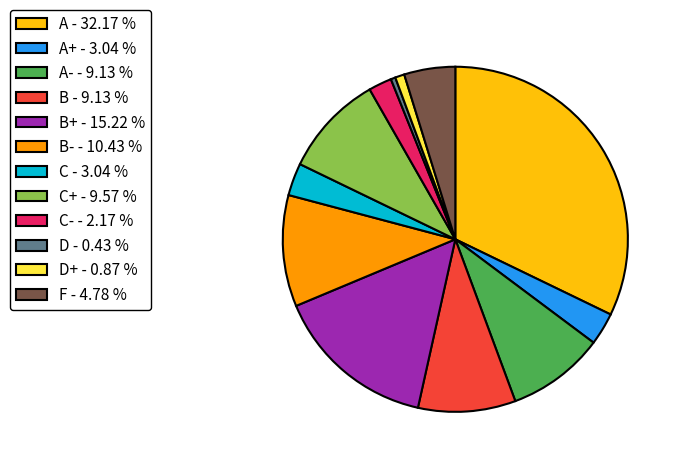

How many slices are in this pie chart?

12